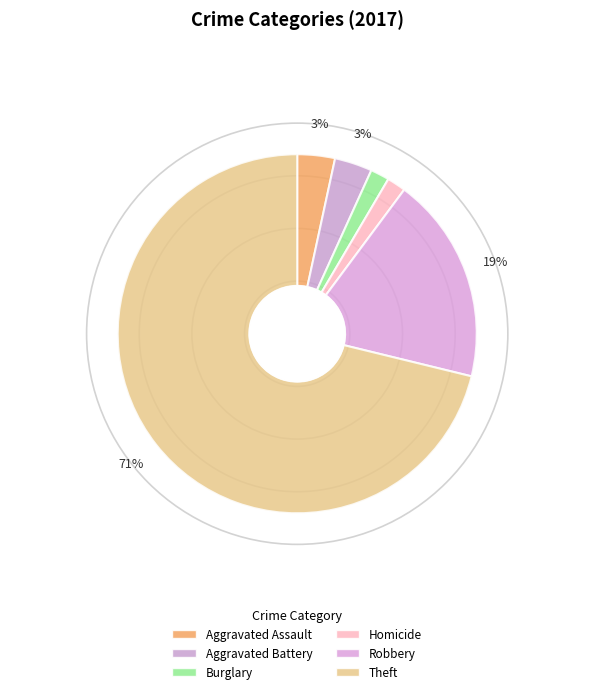

Do Robbery and Theft together represent more than half of the pie?

Yes